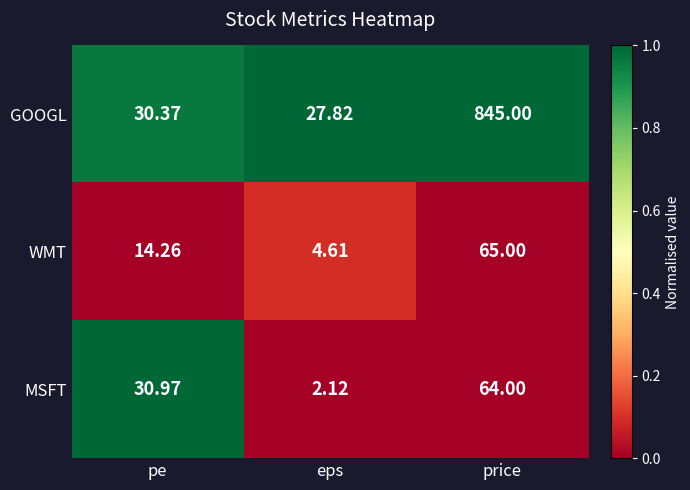

Which label corresponds to the largest value in the chart?

price